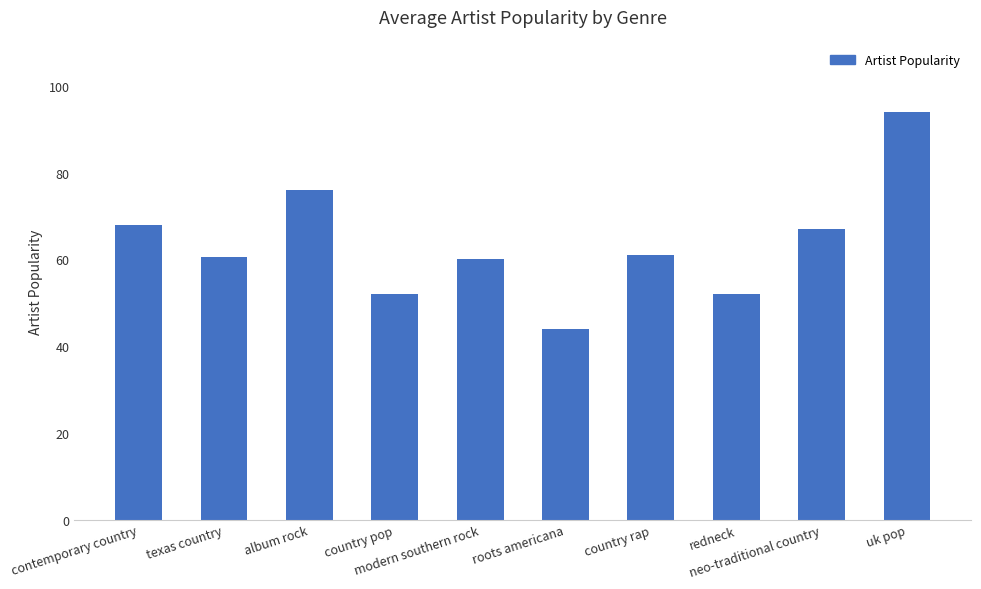

What is the change in value from country pop to country rap?

+9.0